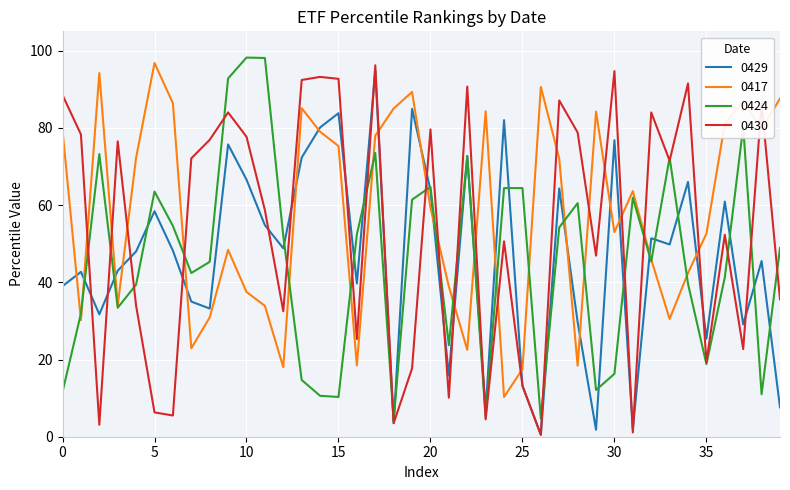

In 0429, how many points are lower than both neighbors (excluding endpoints)?

13